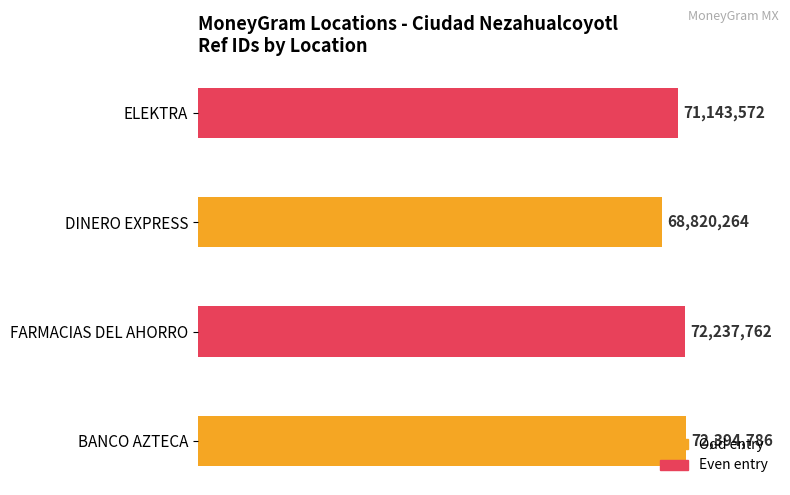

Does the chart contain any negative values?

No